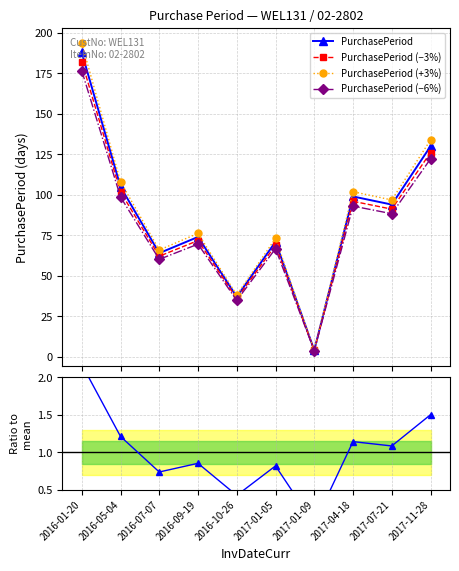

Which series has the largest range (max minus min)?

PurchasePeriod (+3%)